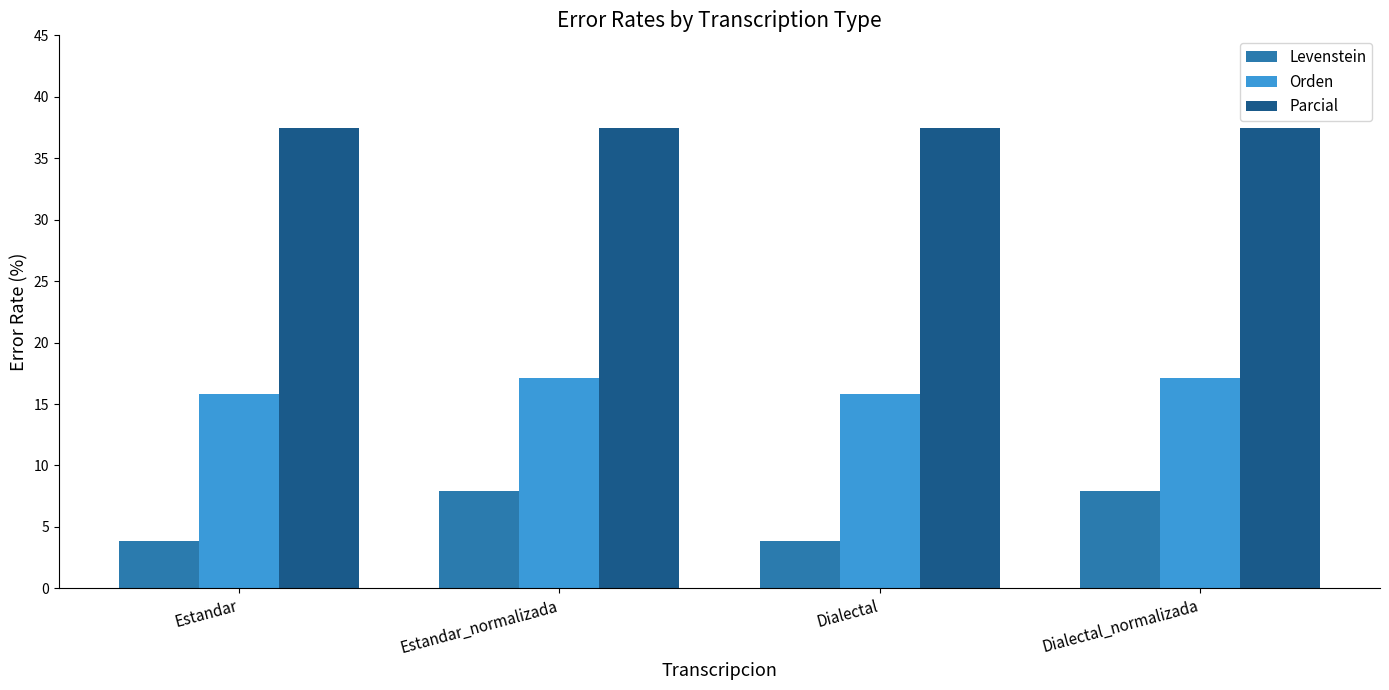

Does the chart contain any negative values?

No